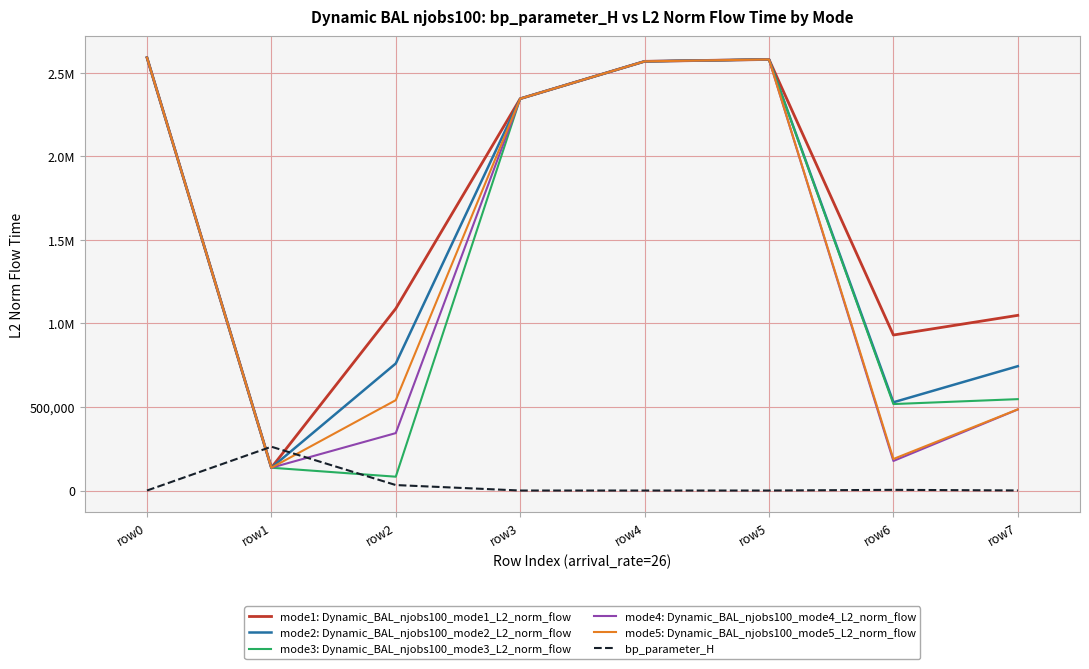

Where is the first local maximum for mode4: Dynamic_BAL_njobs100_mode4_L2_norm_flow?

row5